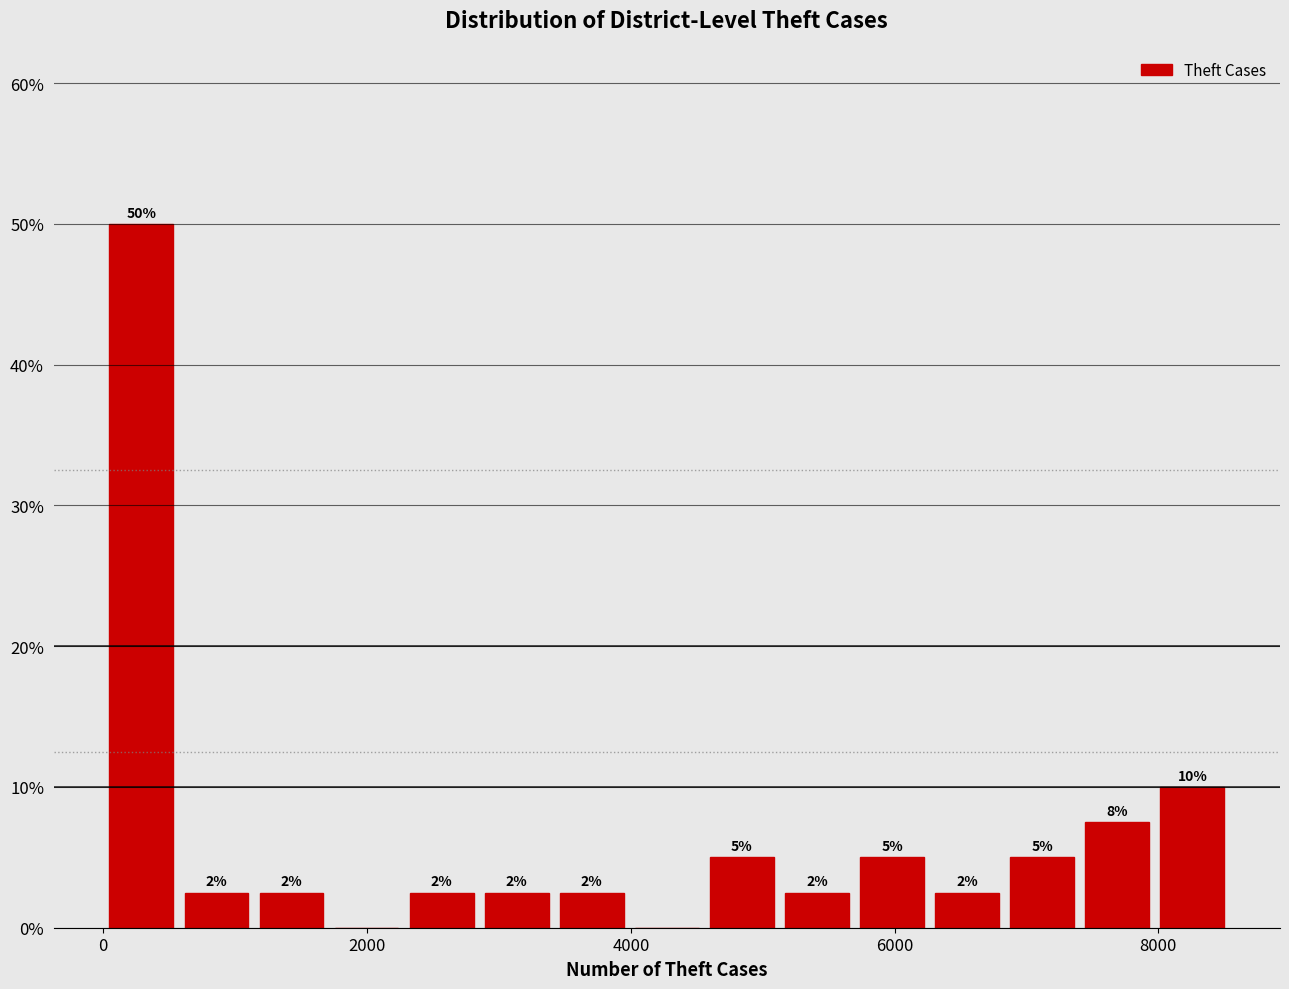

Read against the x-axis, roughly where is the centre of the tallest bar?

200